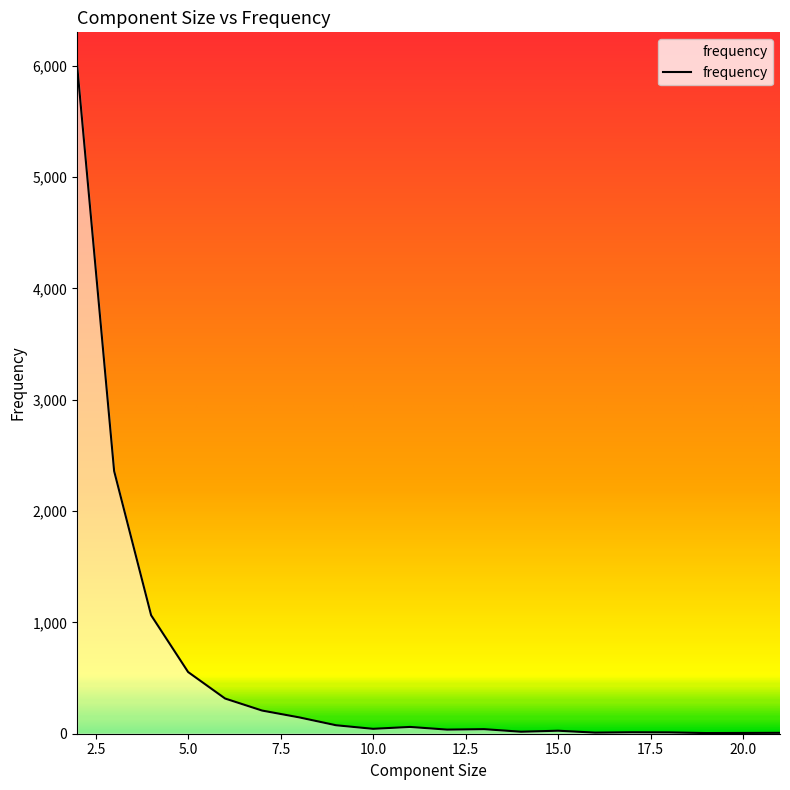

How many series are shown in this chart?

1